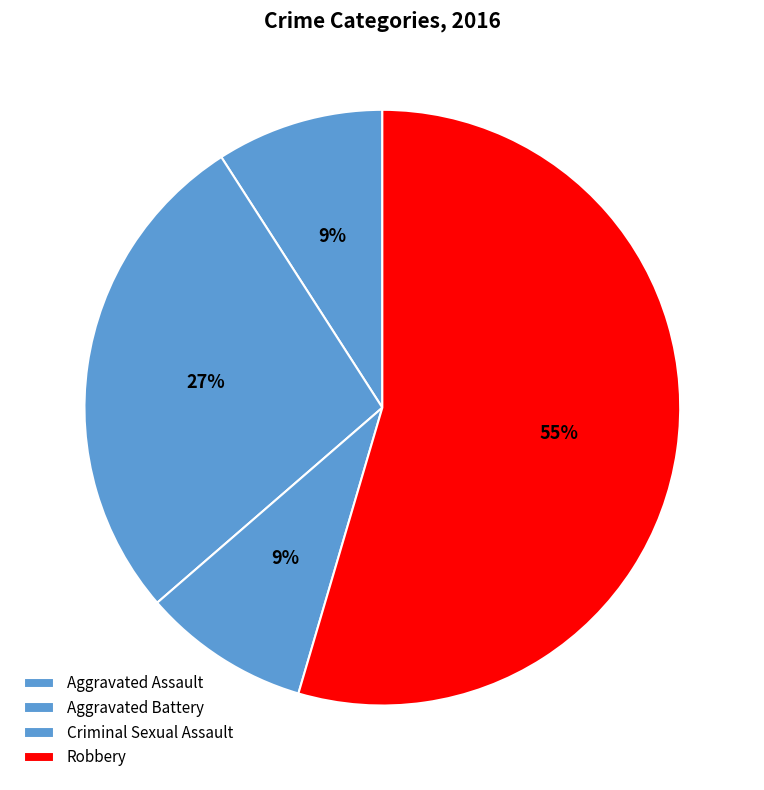

How many segments does this pie chart have?

4